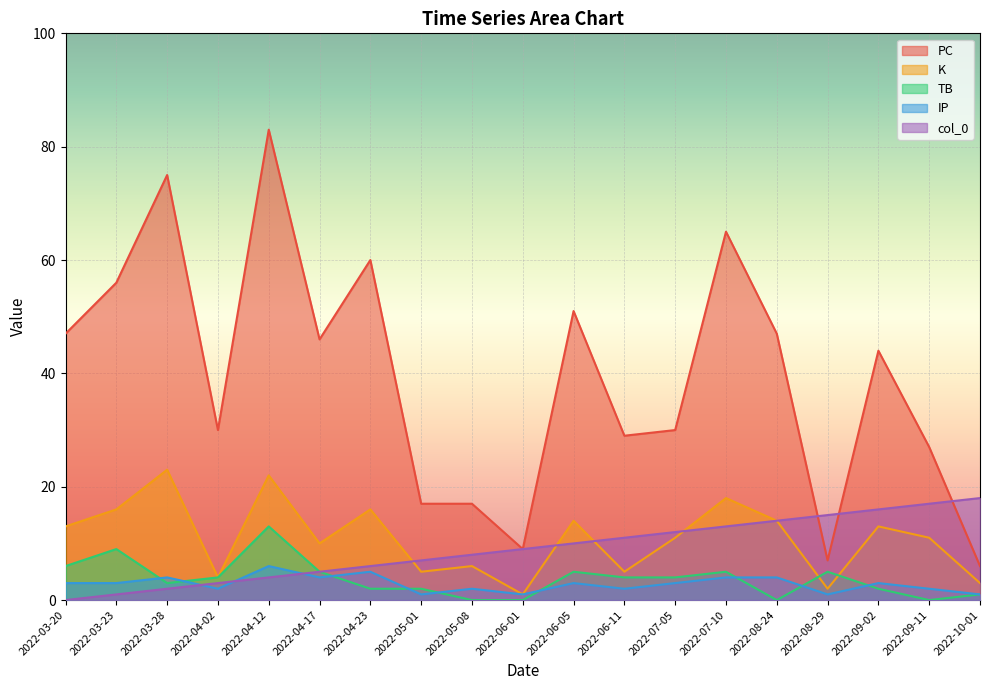

The value of PC at 2022-04-17 is 46. True or false?

True